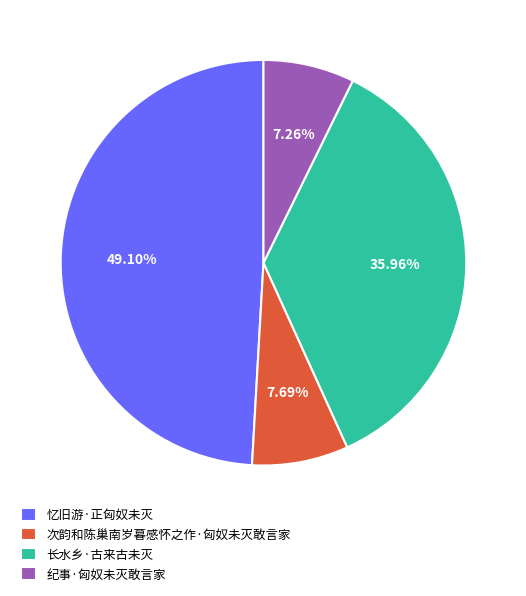

To the nearest percent, what is the combined percentage of 忆旧游·正匈奴未灭 and 纪事·匈奴未灭敢言家?

56%